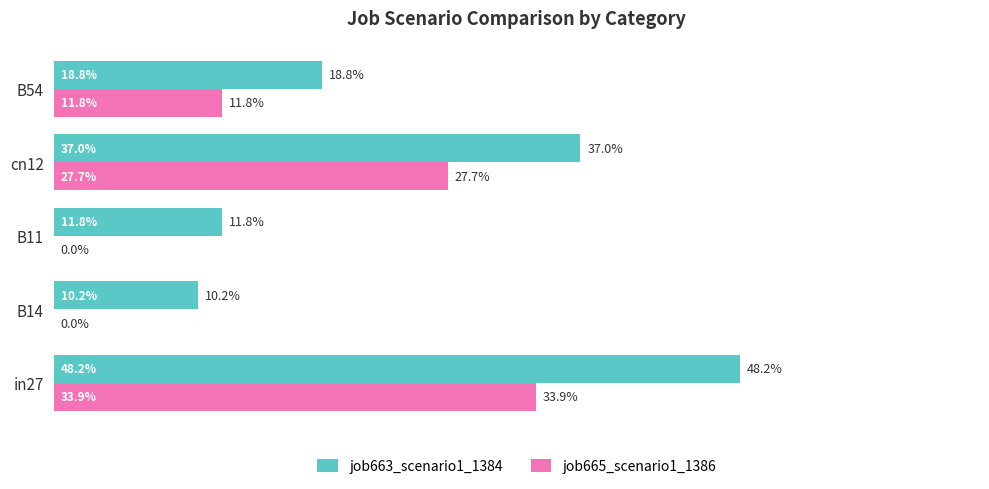

What are all the series names shown in the legend?

job663_scenario1_1384, job665_scenario1_1386